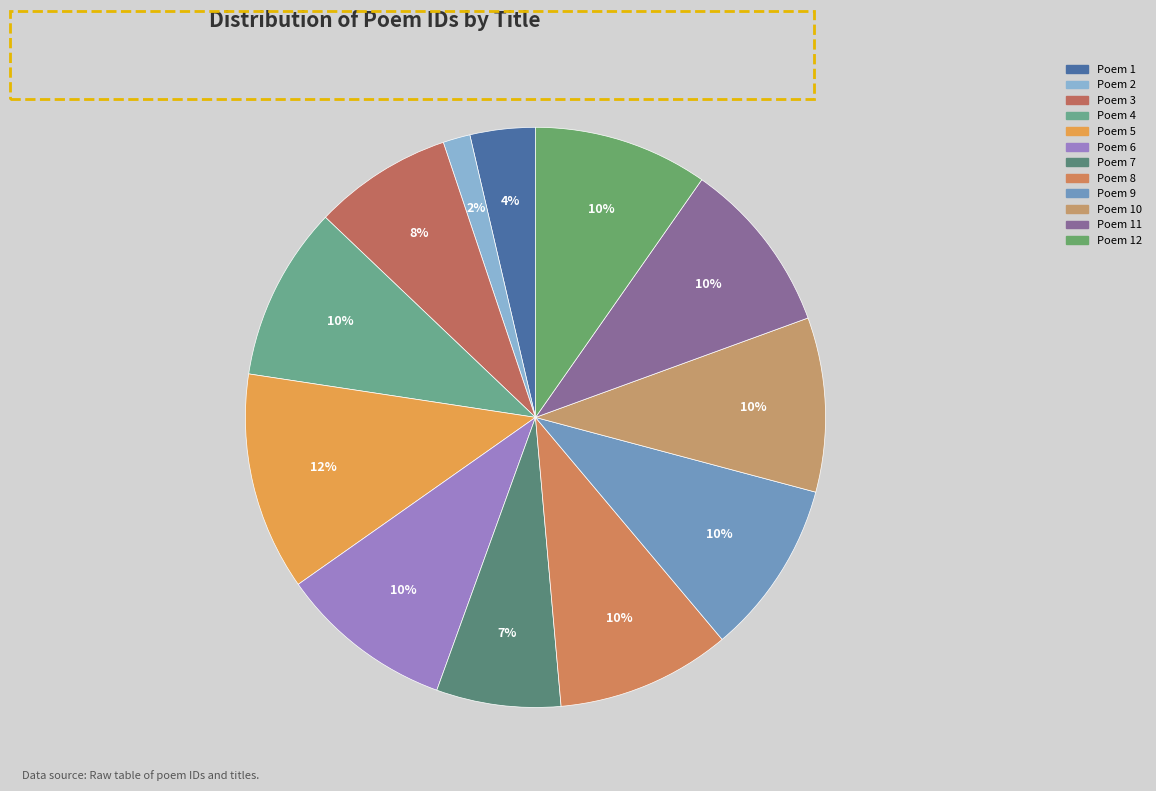

How many slices are in this pie chart?

12